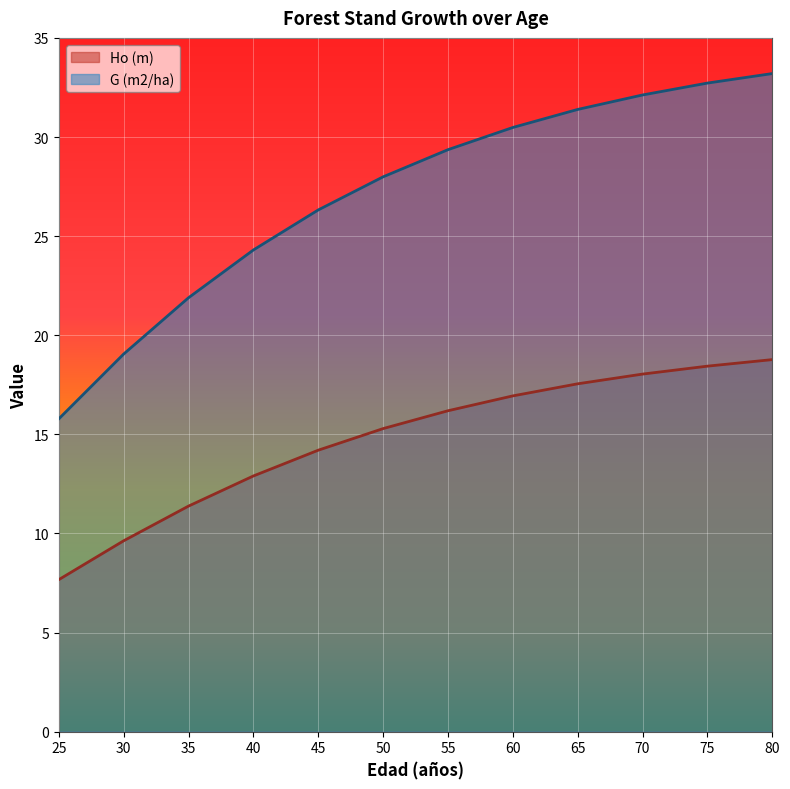

How many lines are shown in the chart?

2